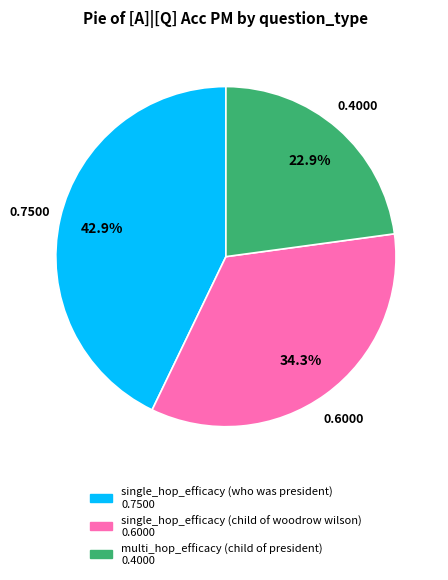

Is there a majority slice in this chart?

No